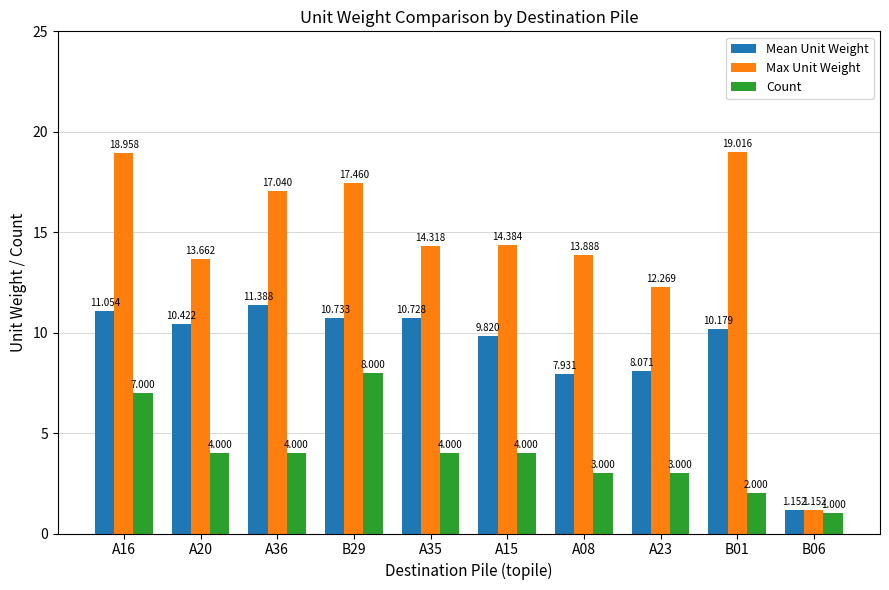

The Mean Unit Weight series shows 7.9 at A08. True or false?

True